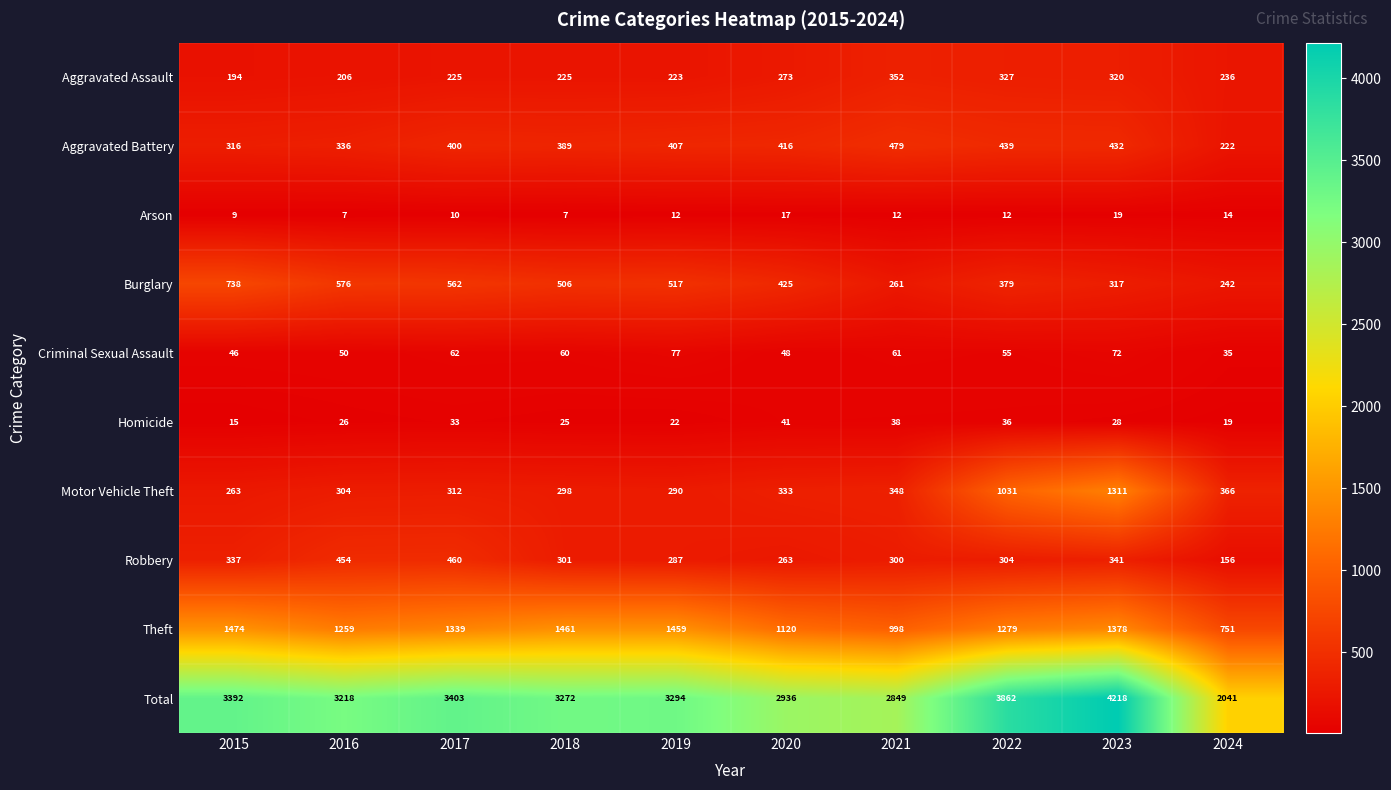

At 2015, list the series in order from largest to smallest.

Total, Theft, Burglary, Robbery, Aggravated Battery, Motor Vehicle Theft, Aggravated Assault, Criminal Sexual Assault, Homicide, Arson